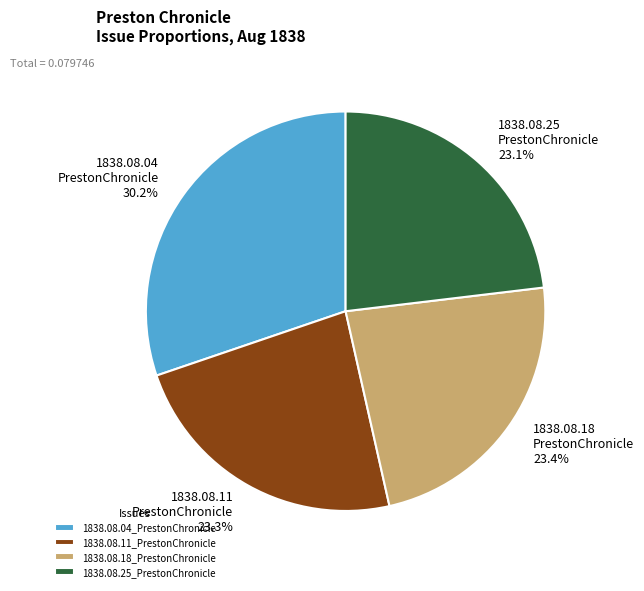

The 1838.08.04_PrestonChronicle slice represents 42% of the pie. True or false?

False